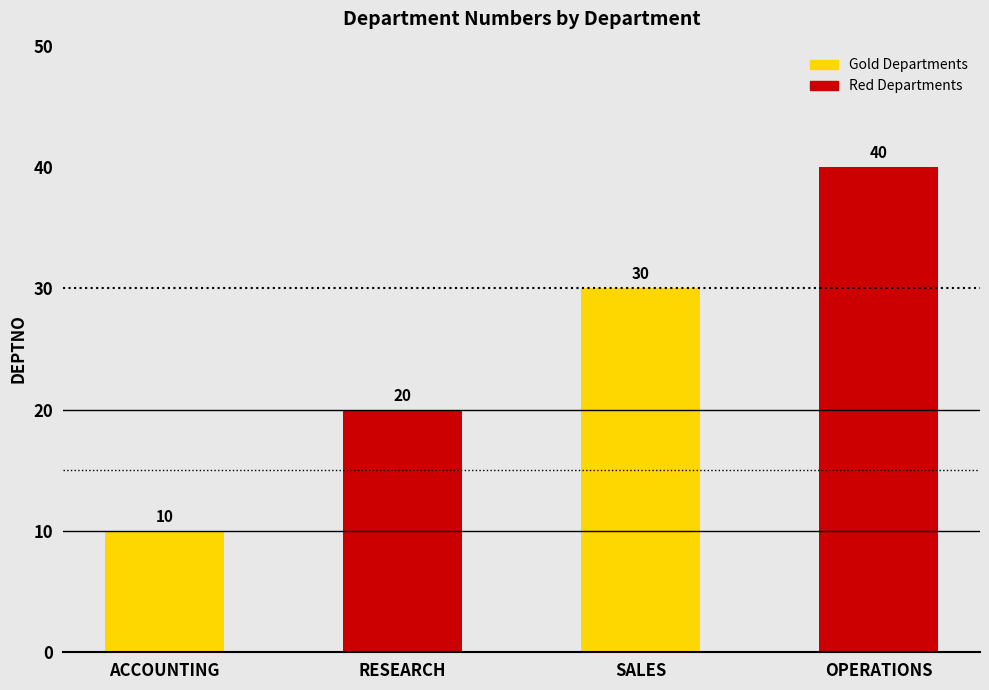

List the labels in order of value, smallest first.

ACCOUNTING, RESEARCH, SALES, OPERATIONS